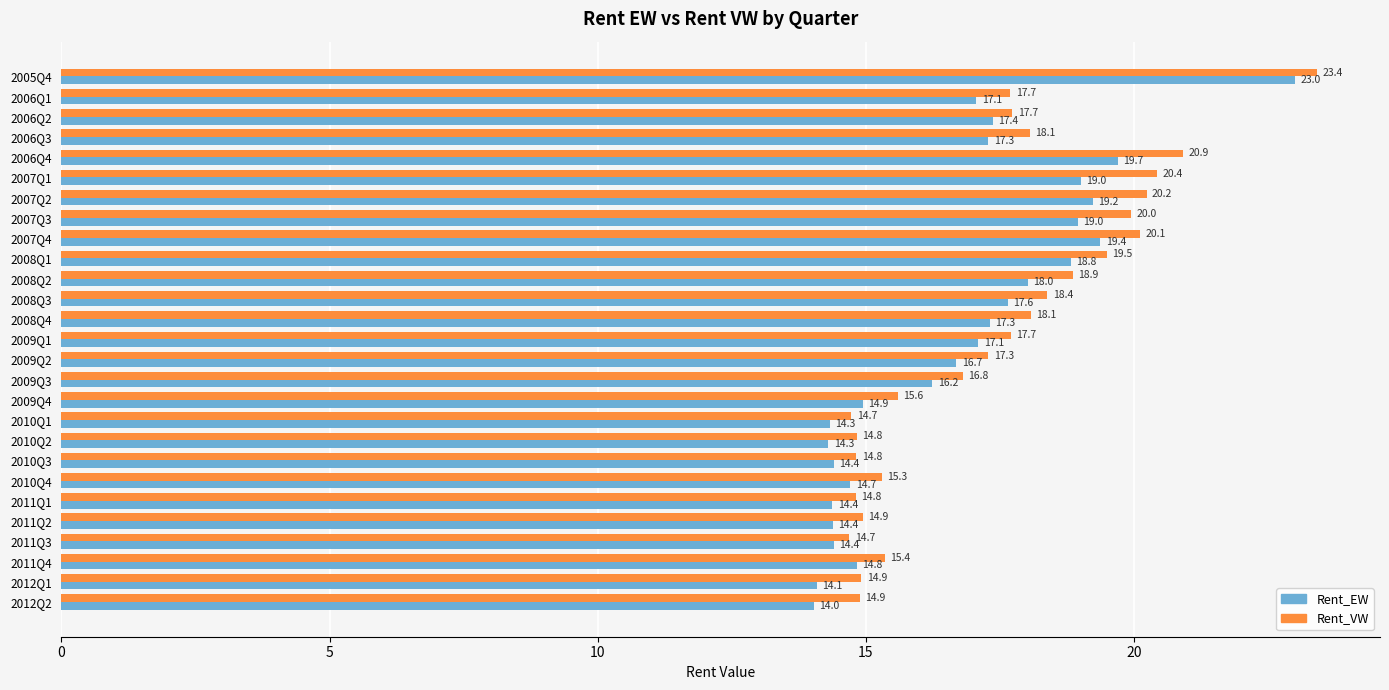

What are all the series names shown in the legend?

Rent_EW, Rent_VW